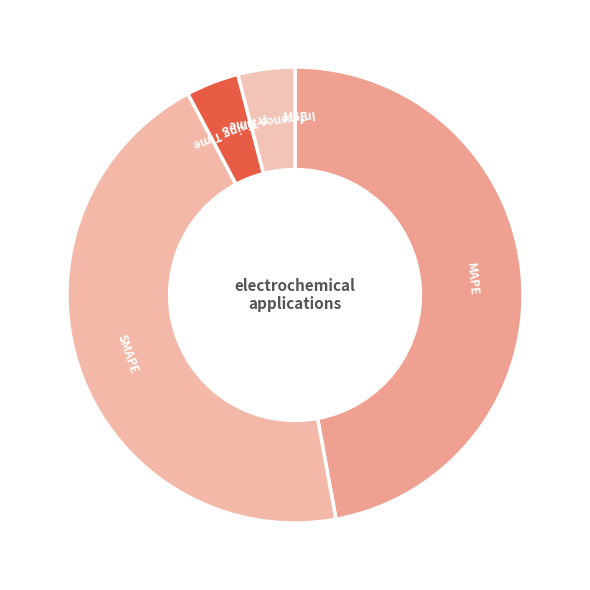

Is the sum of Inference Time and SMAPE greater than half?

No